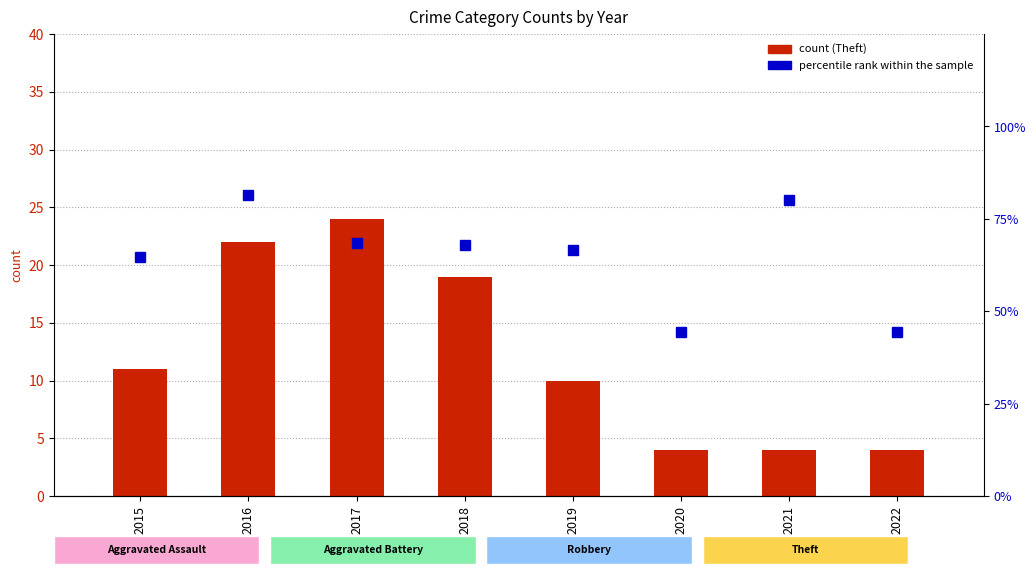

What is the difference between the maximum and minimum values in the count series?

20.0